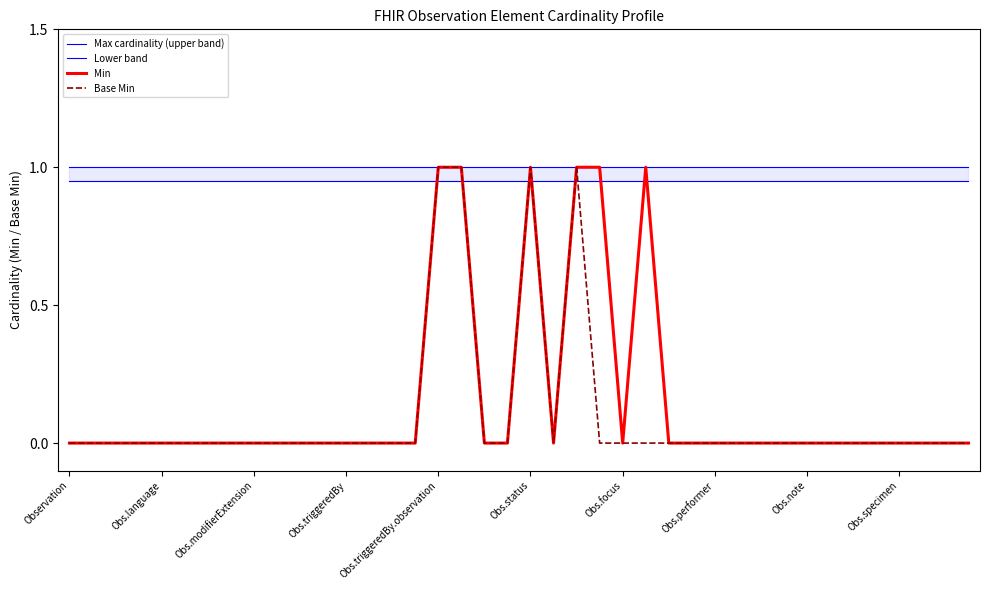

What is the maximum value for Max cardinality (upper band)?

1.0